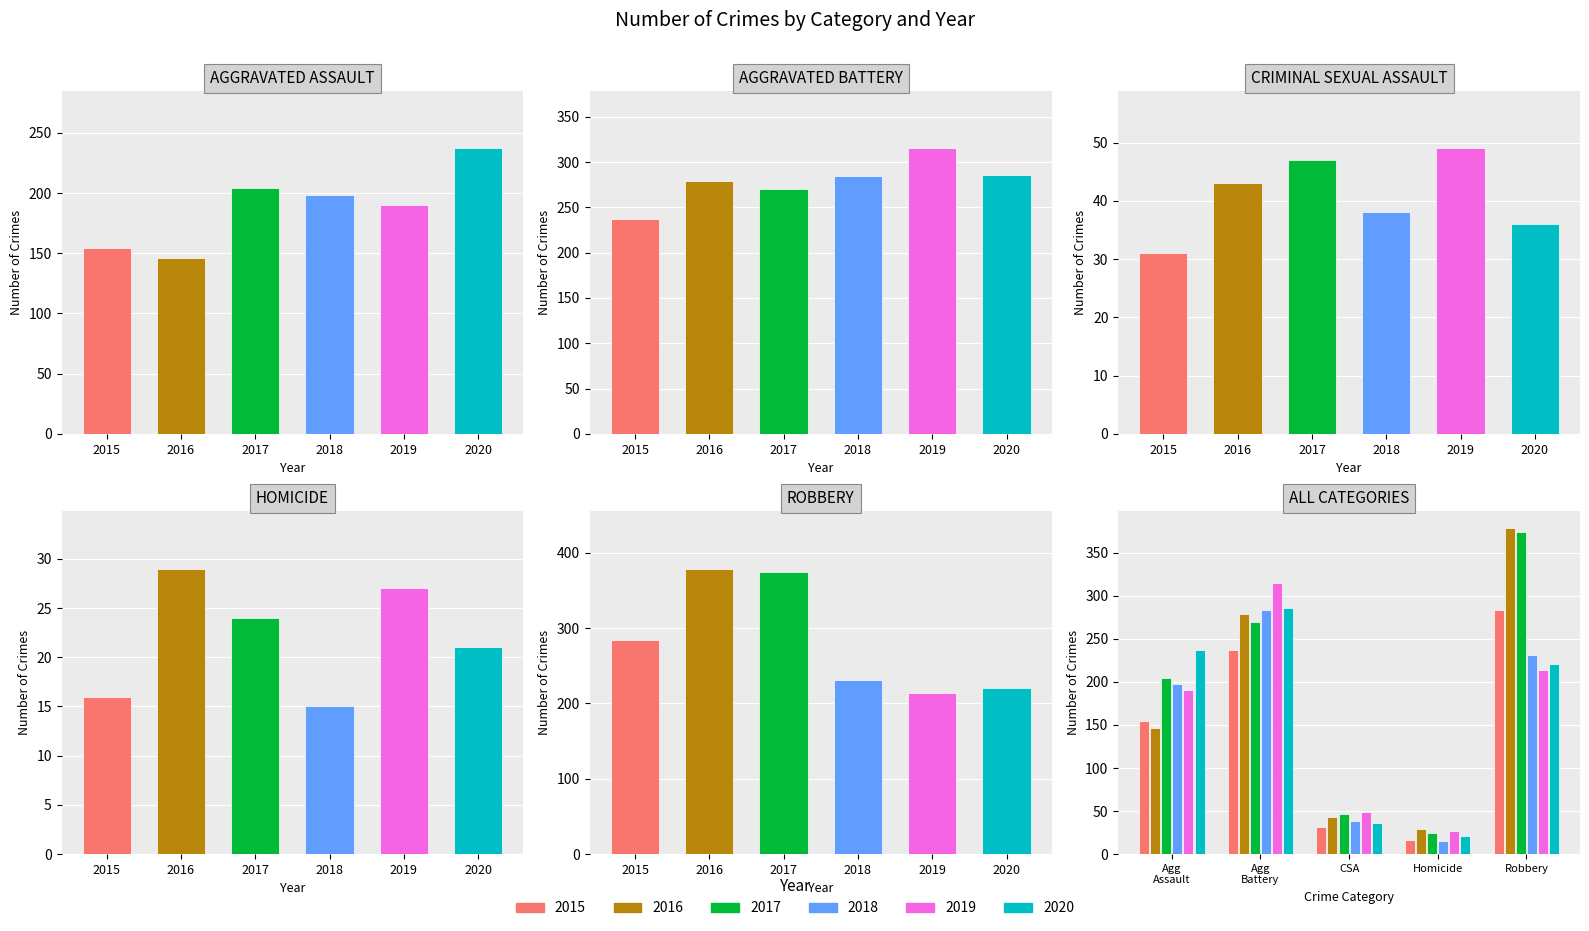

What is the greatest value displayed?

379